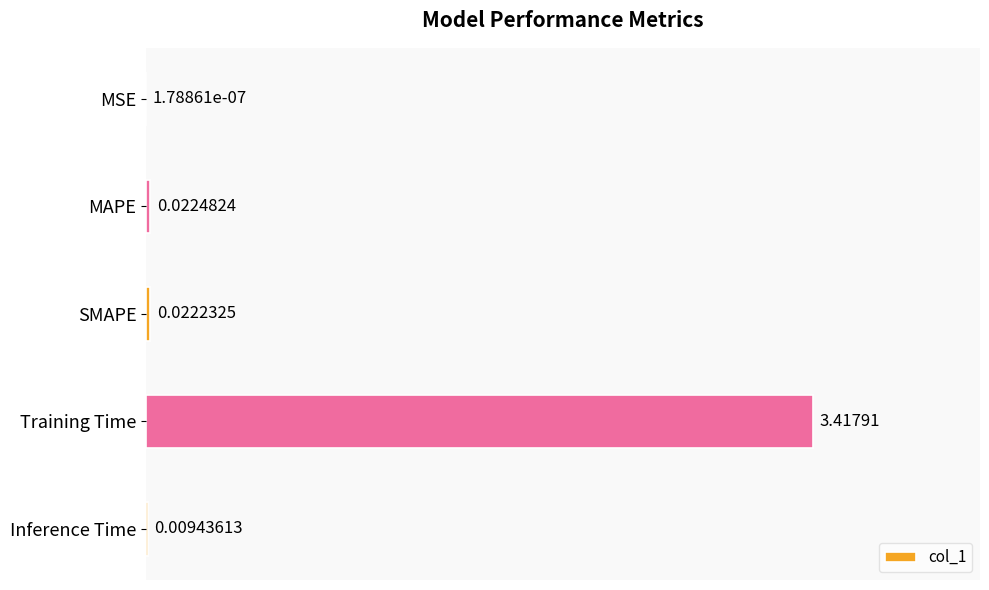

Between MAPE and SMAPE, which is larger?

MAPE